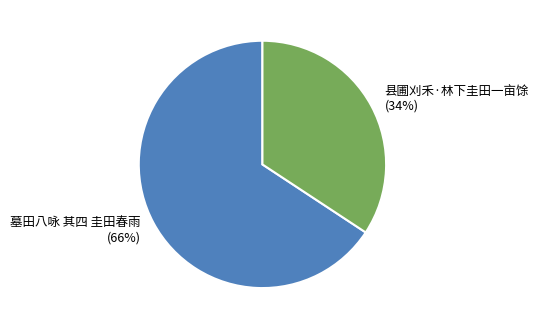

How many slices are in this pie chart?

2